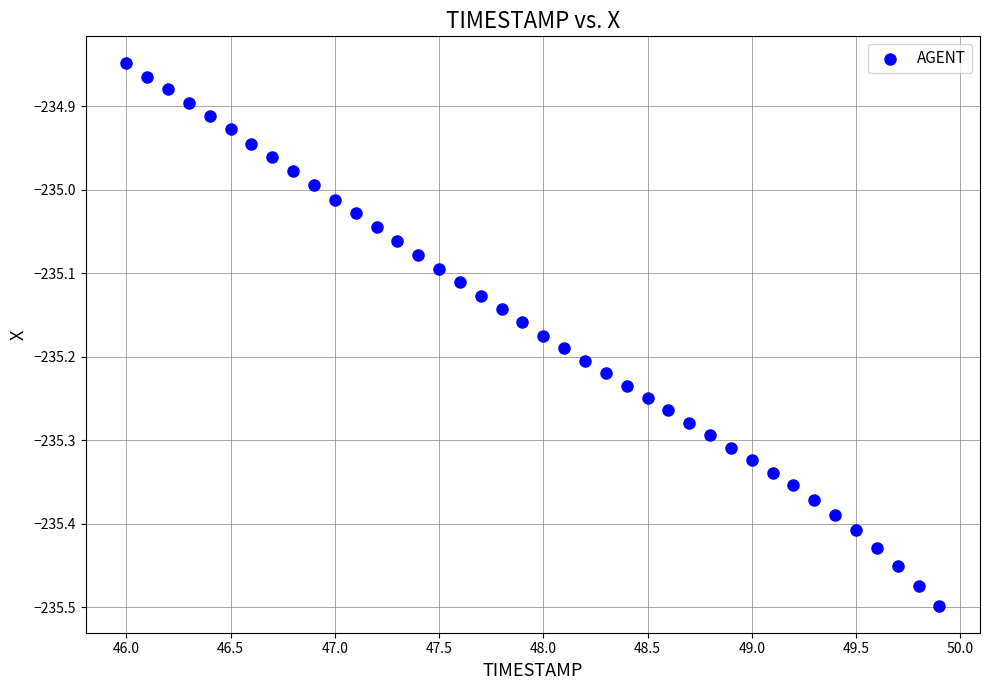

What is the range of X values (max minus min)?

3.9